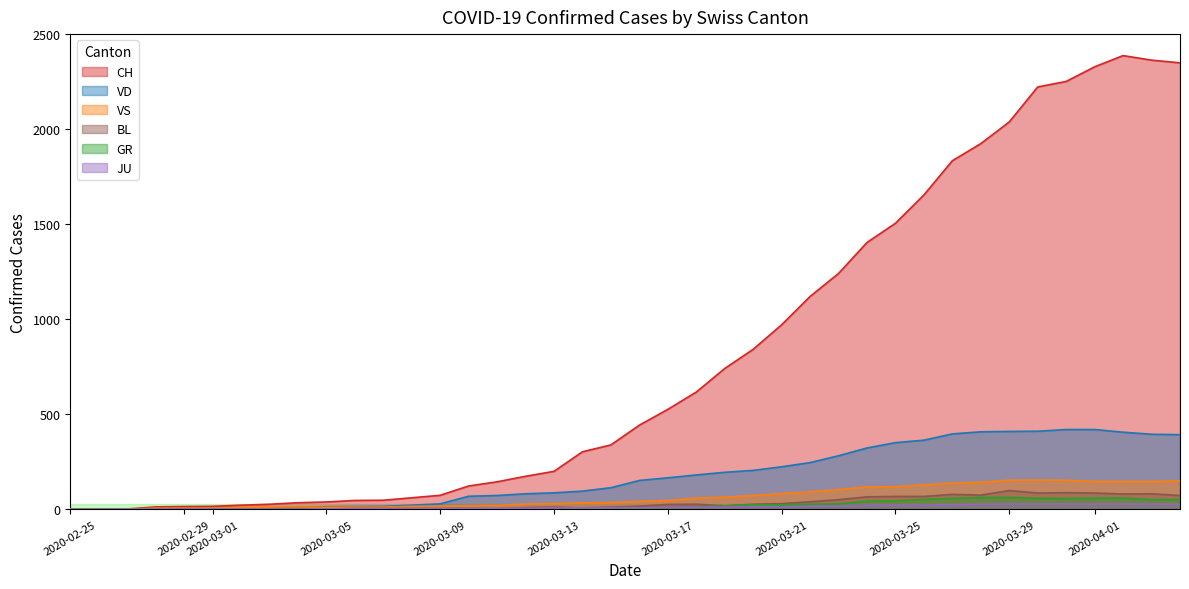

At which label does JU first exceed 9?

2020-03-17